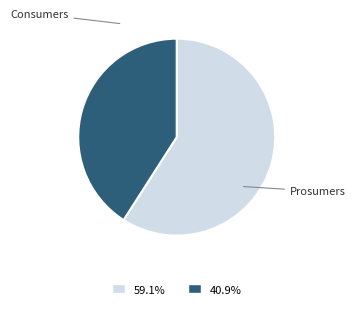

Does any single category account for the majority?

Yes